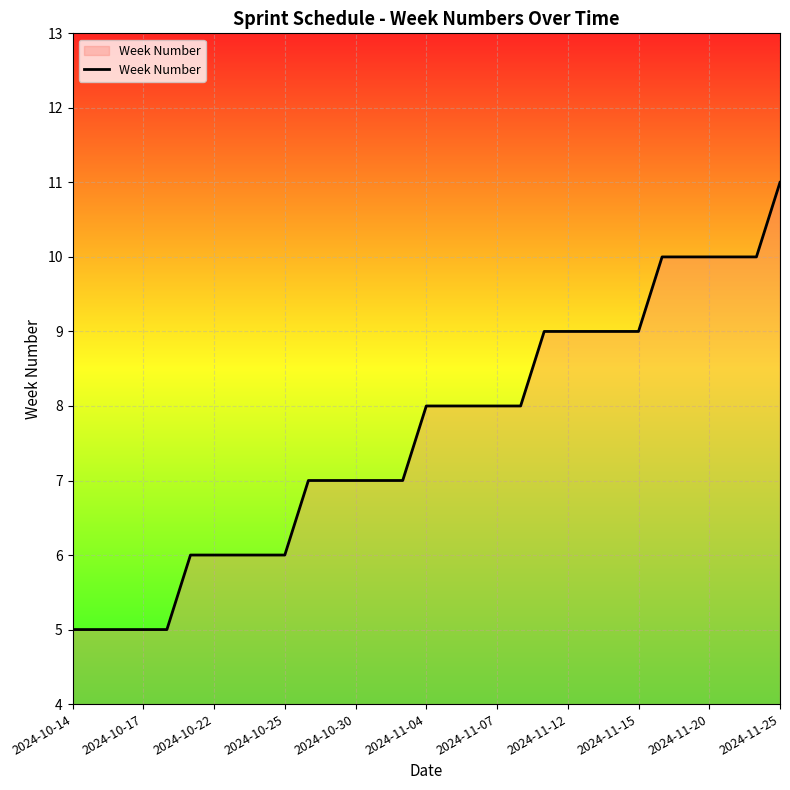

What is the difference between the maximum and minimum values?

6